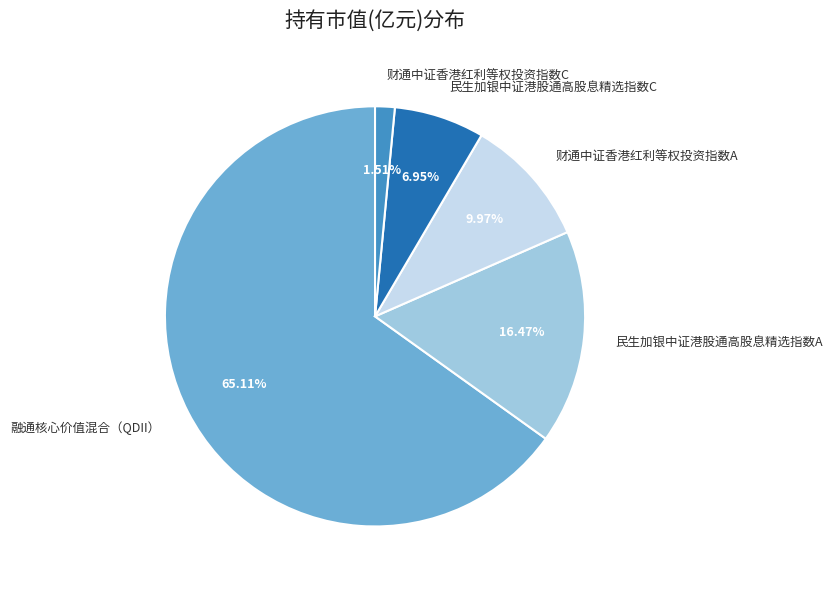

Does 民生加银中证港股通高股息精选指数C account for over 50% of the chart?

No